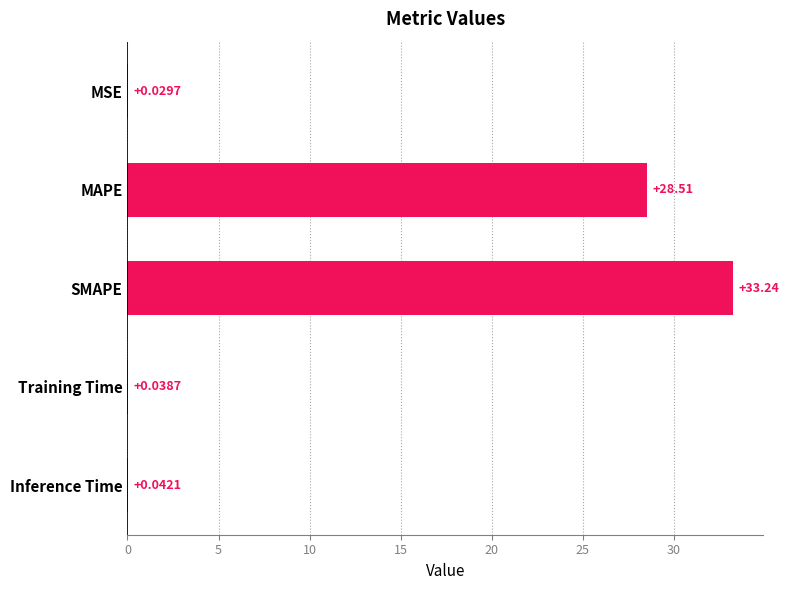

Are the bars horizontal?

Yes